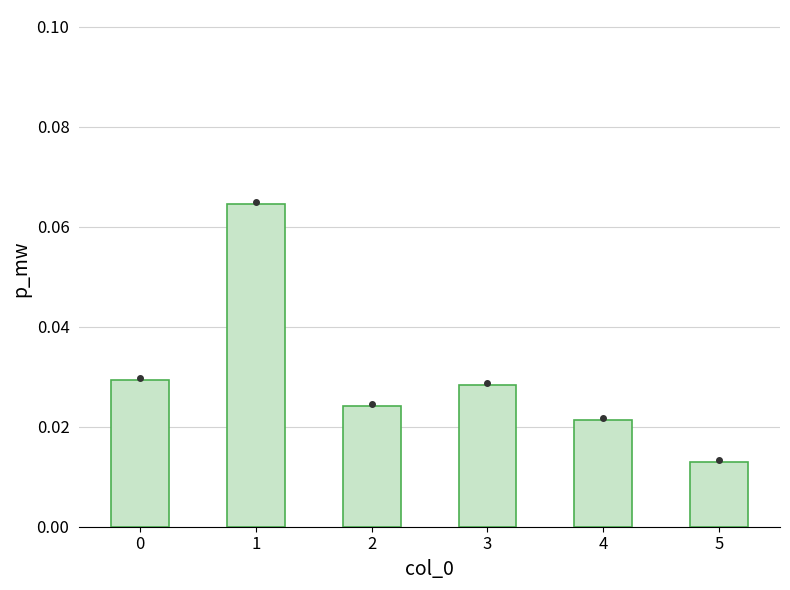

How many values are between 0 and 1?

6